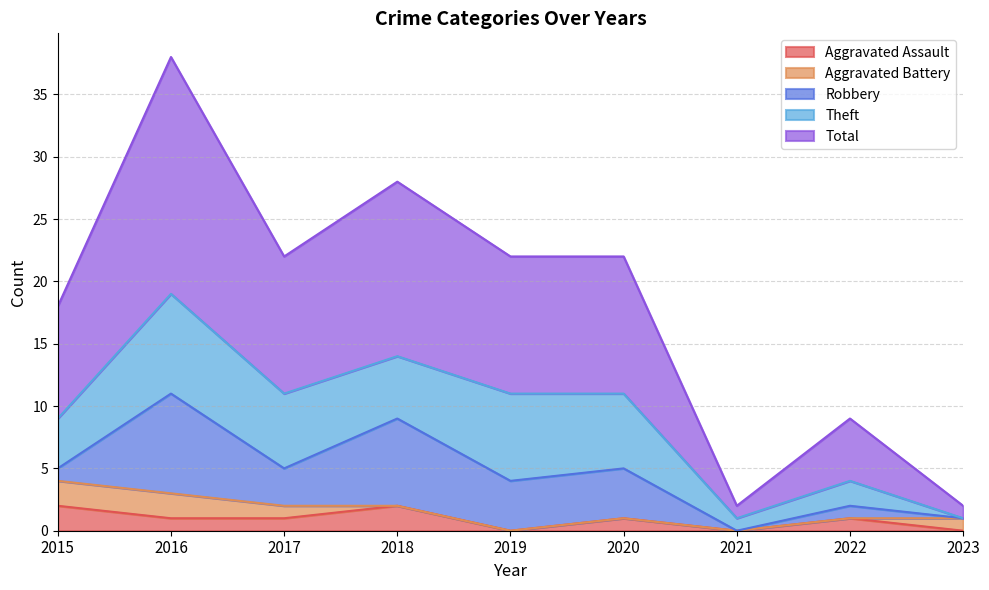

What is the sum of all Aggravated Assault values?

8